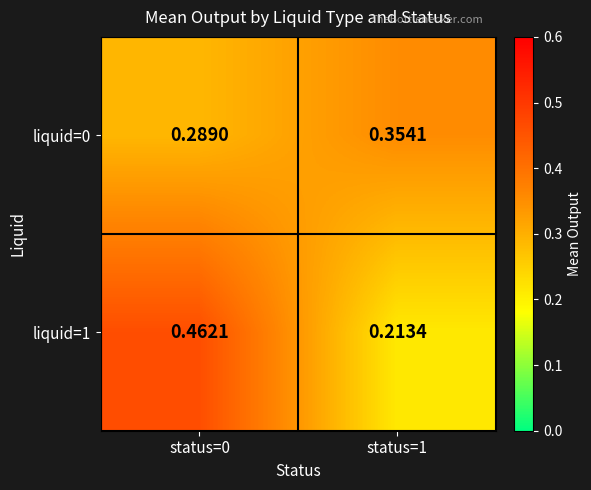

How many series are shown in this chart?

2